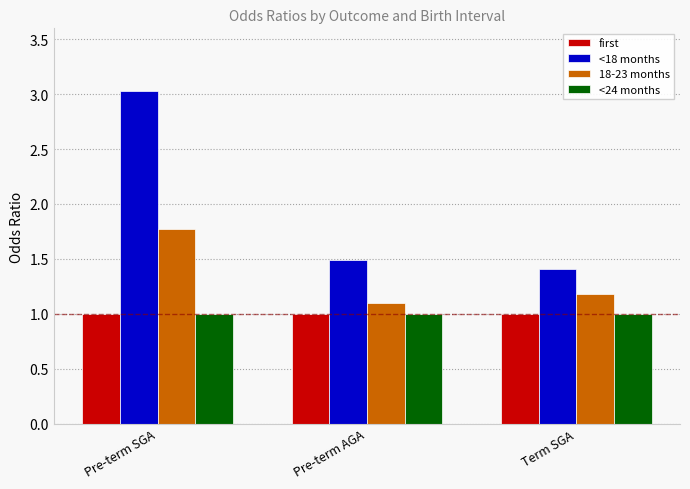

Which series has the largest total across all categories?

<18 months